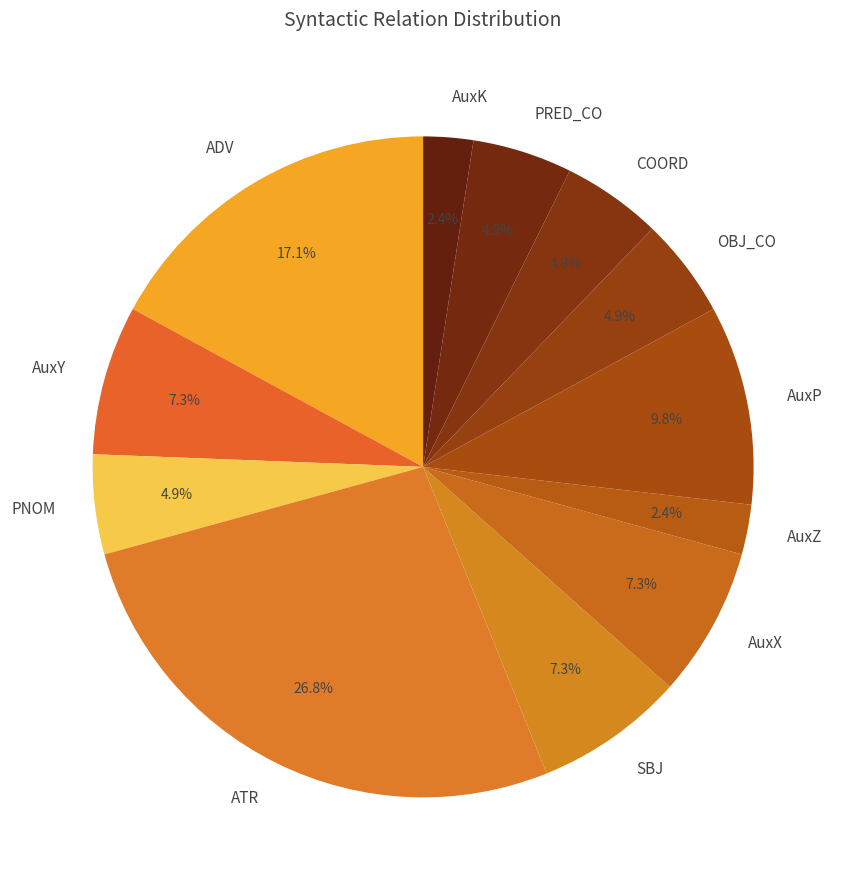

How many segments does this pie chart have?

12